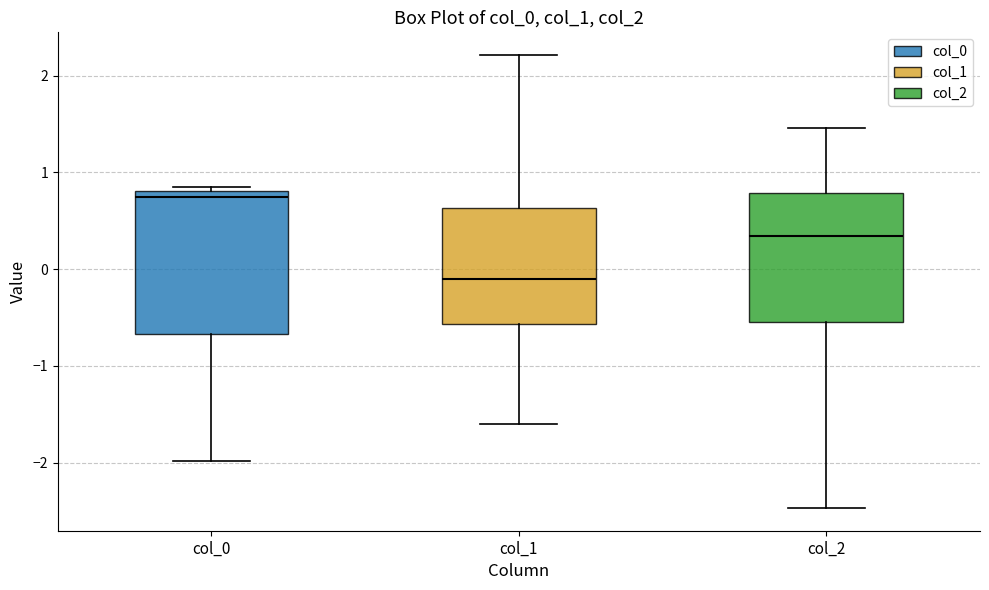

Reading left to right, read every box against the y-axis: the position of its median line, the range the box covers, and the ends of its whiskers. The values are not printed on the chart, so give them approximately, as read against the axis.

col_0: median 0.7, box -0.7 to 0.8, whiskers -2.0 to 0.8 (just above the box's upper edge)
col_1: median -0.1, box -0.6 to 0.6, whiskers -1.6 to 2.2
col_2: median 0.3, box -0.5 to 0.8, whiskers -2.5 to 1.5